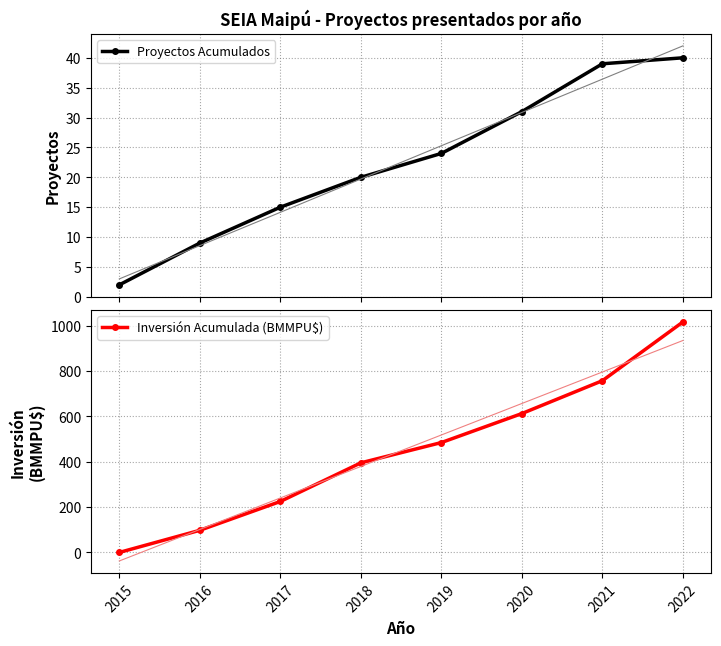

Reading left to right, transcribe all the data shown in this chart.

Proyectos Acumulados: 2.0	9.0	15.0	20.0	24.0	31.0	39.0	40.0
Inversión Acumulada (BMMPU$): 0.1	97.7	224.7	395.0	484.5	612.3	757.2	1016.2